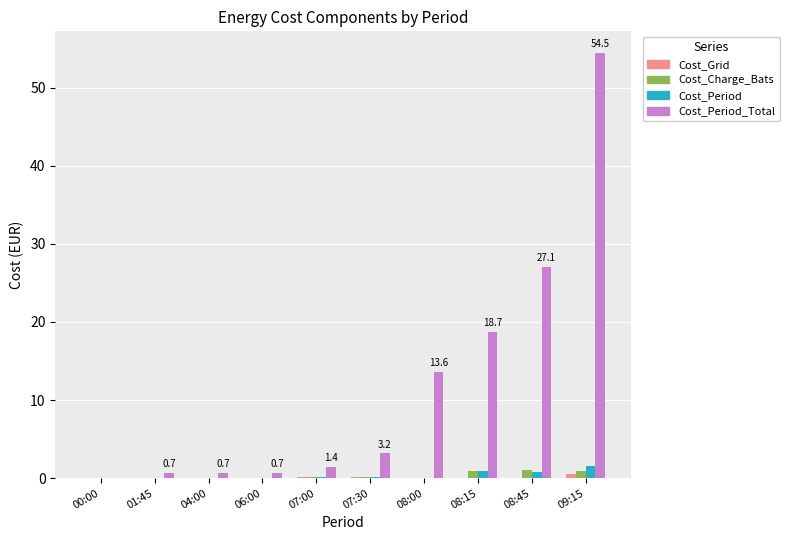

How many categories are shown in the chart?

10